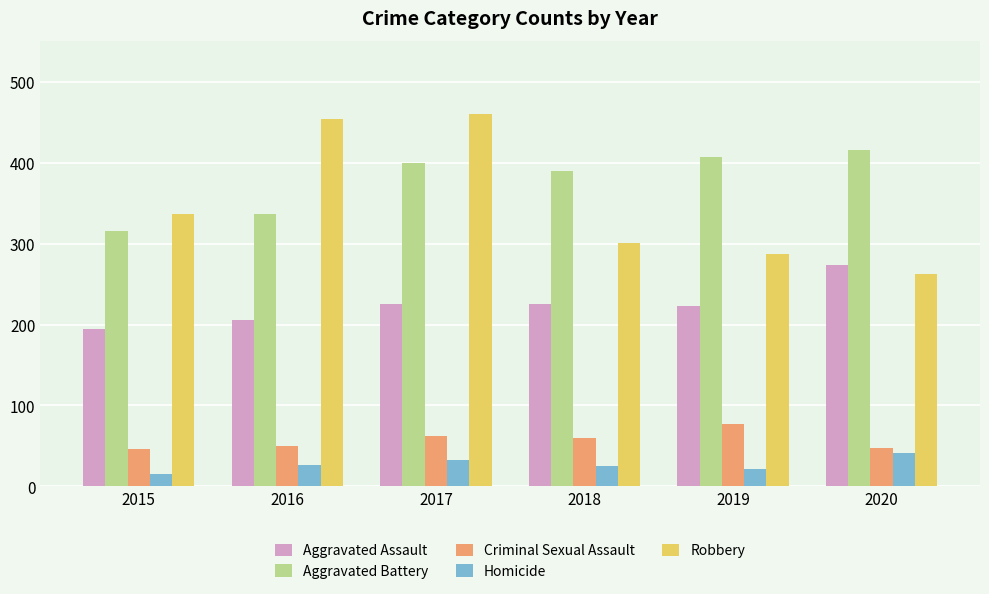

What are all the series names shown in the legend?

Aggravated Assault, Aggravated Battery, Criminal Sexual Assault, Homicide, Robbery